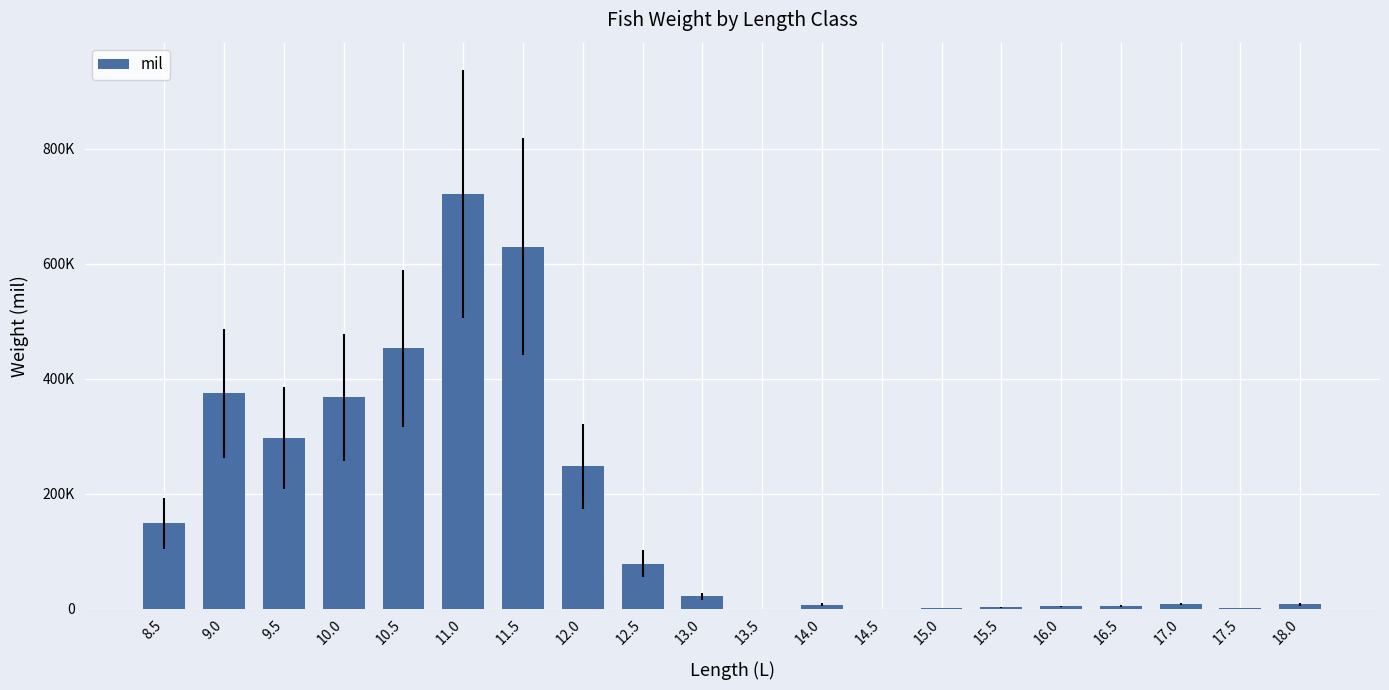

What is the greatest value displayed?

721642.9